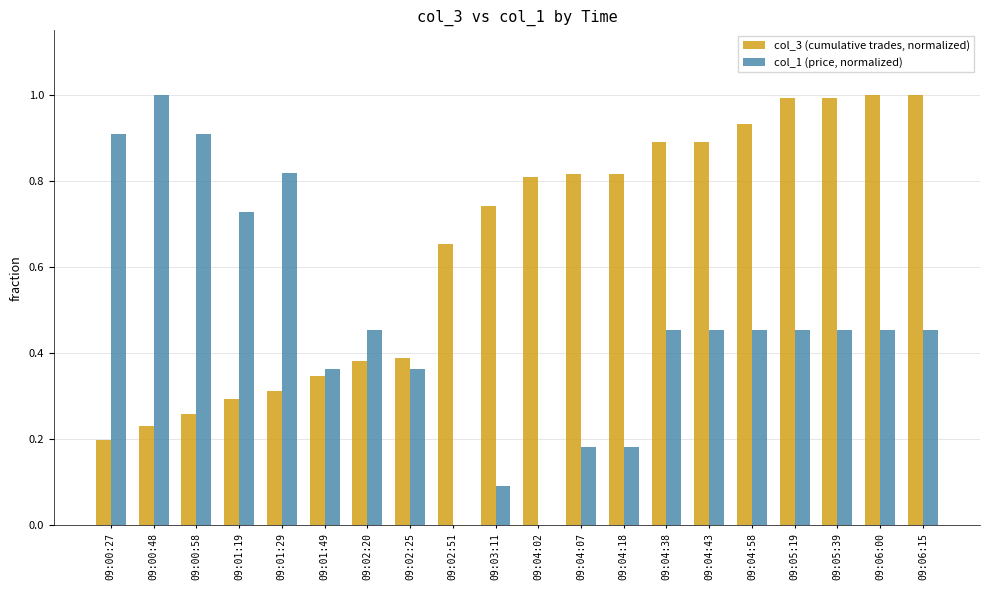

How many distinct data groups are displayed?

2